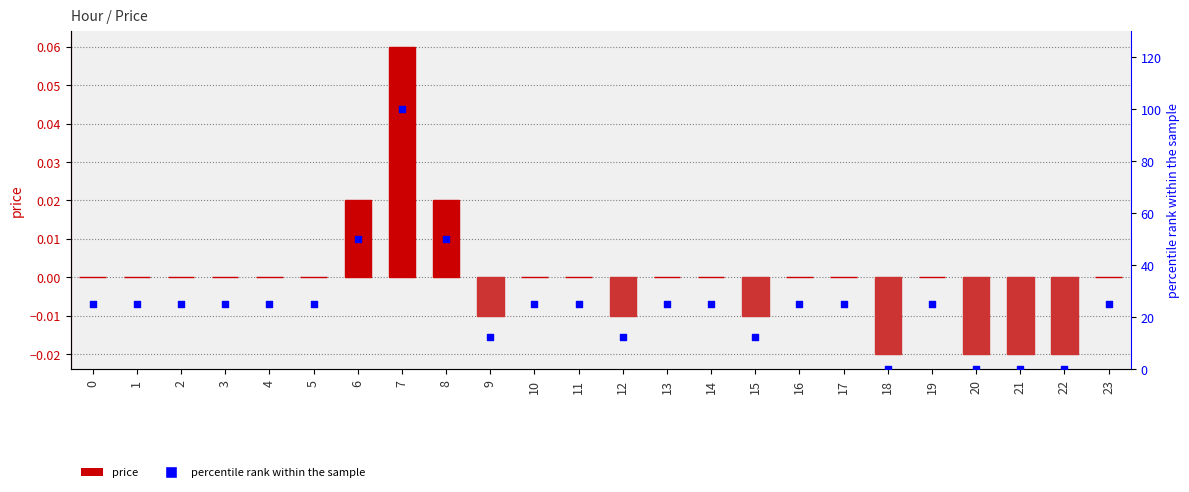

At which category is the sum across all series the highest?

7